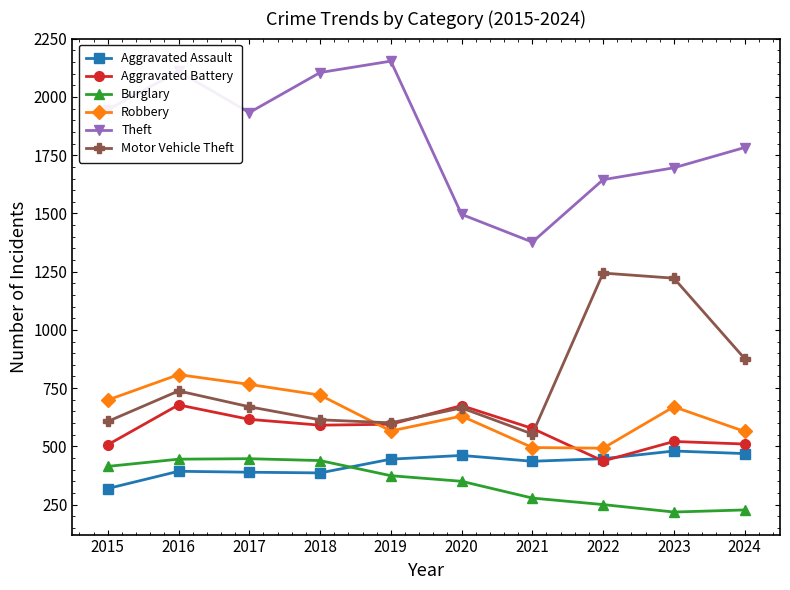

What is the difference between the Motor Vehicle Theft values at 2023 and 2017?

552